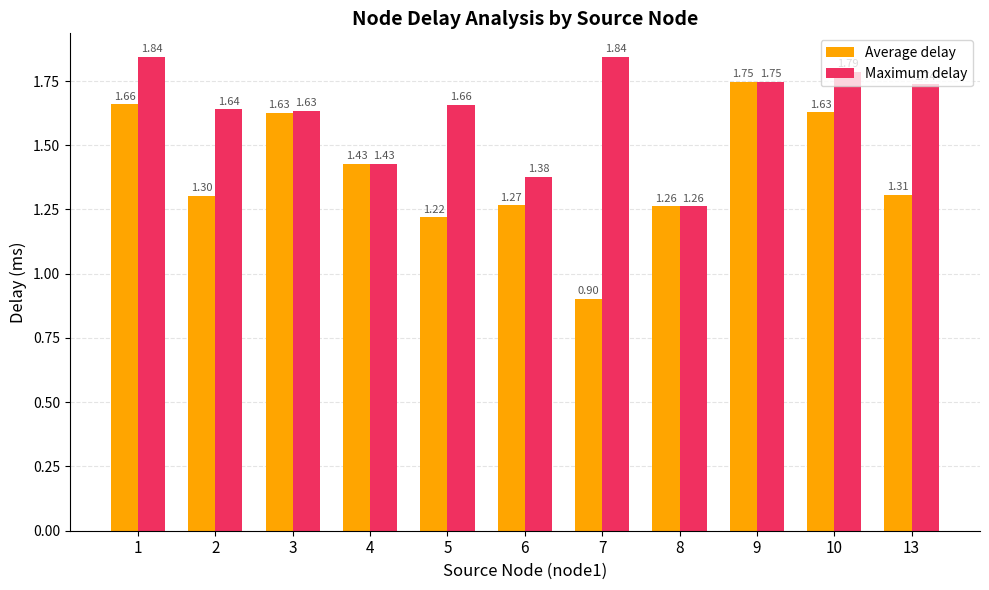

Which series has the largest range (max minus min)?

Average delay